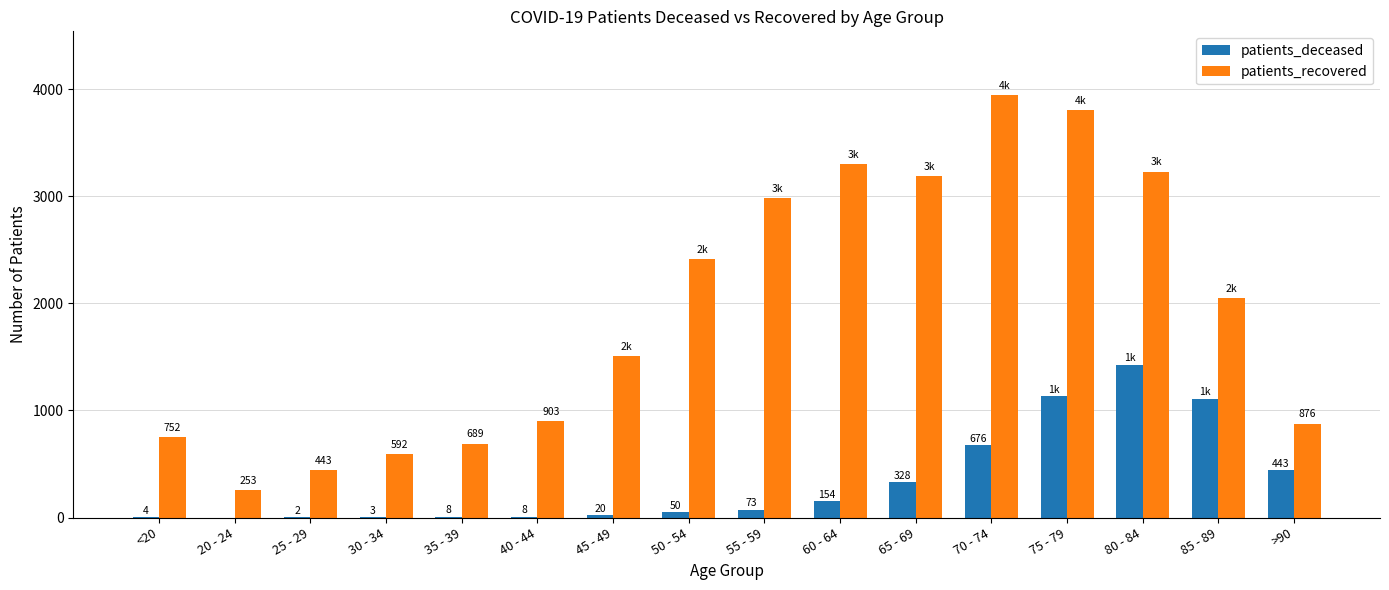

Reading left to right, transcribe all the data shown in this chart.

patients_deceased: <20=4	20 - 24=0	25 - 29=2	30 - 34=3	35 - 39=8	40 - 44=8	45 - 49=20	50 - 54=50	55 - 59=73	60 - 64=154	65 - 69=328	70 - 74=676	75 - 79=1132	80 - 84=1424	85 - 89=1110	>90=443
patients_recovered: <20=752	20 - 24=253	25 - 29=443	30 - 34=592	35 - 39=689	40 - 44=903	45 - 49=1506	50 - 54=2414	55 - 59=2985	60 - 64=3300	65 - 69=3188	70 - 74=3947	75 - 79=3803	80 - 84=3229	85 - 89=2051	>90=876